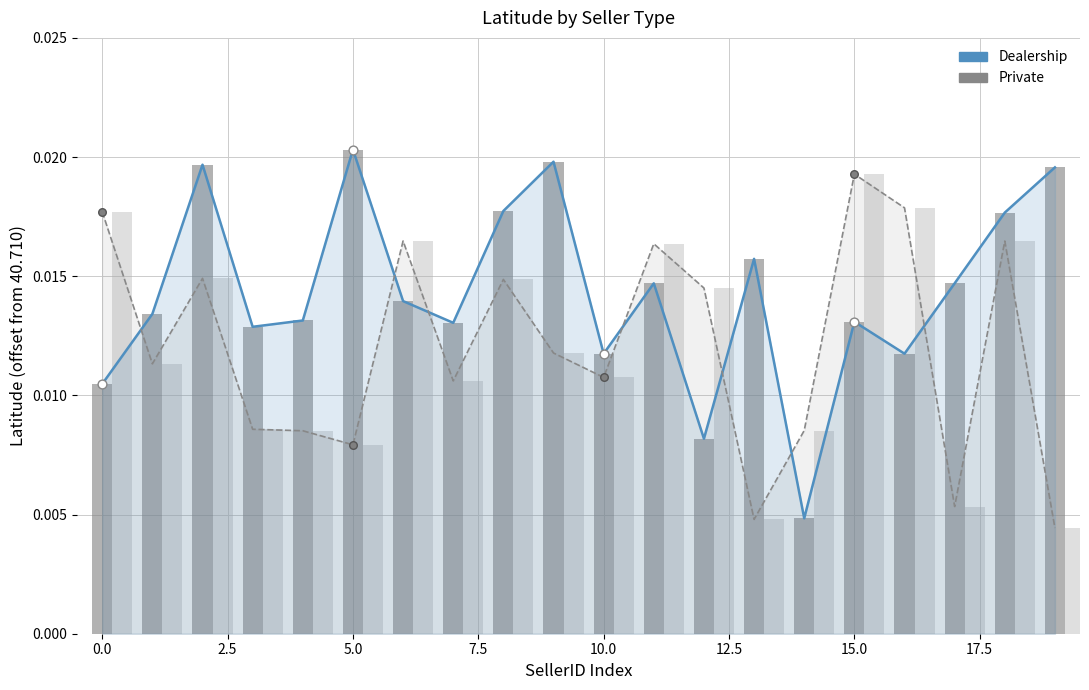

Which series contains the highest Y value?

Dealership line